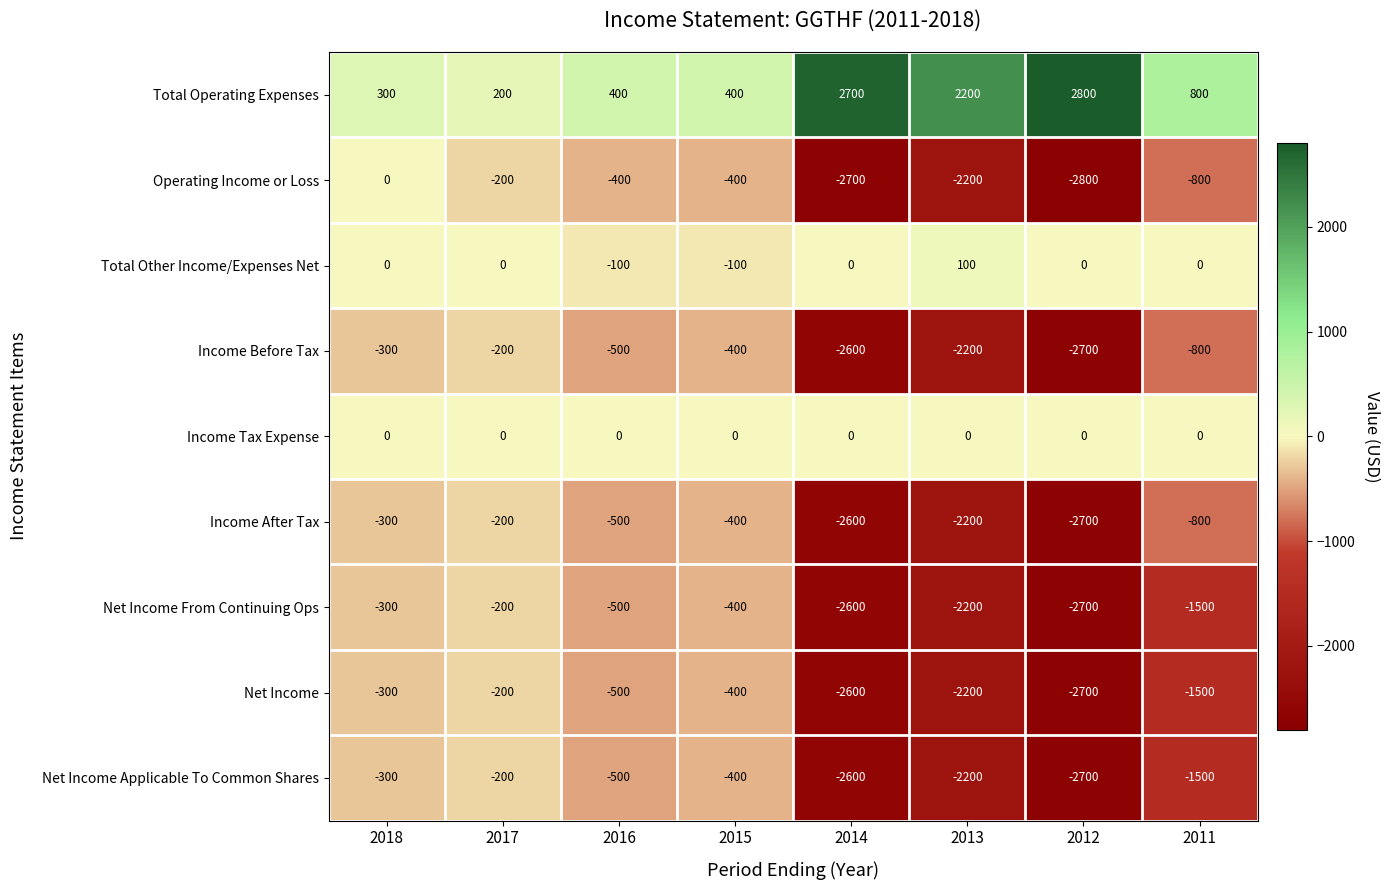

At which label is Net Income Applicable To Common Shares closest to -1450?

2011